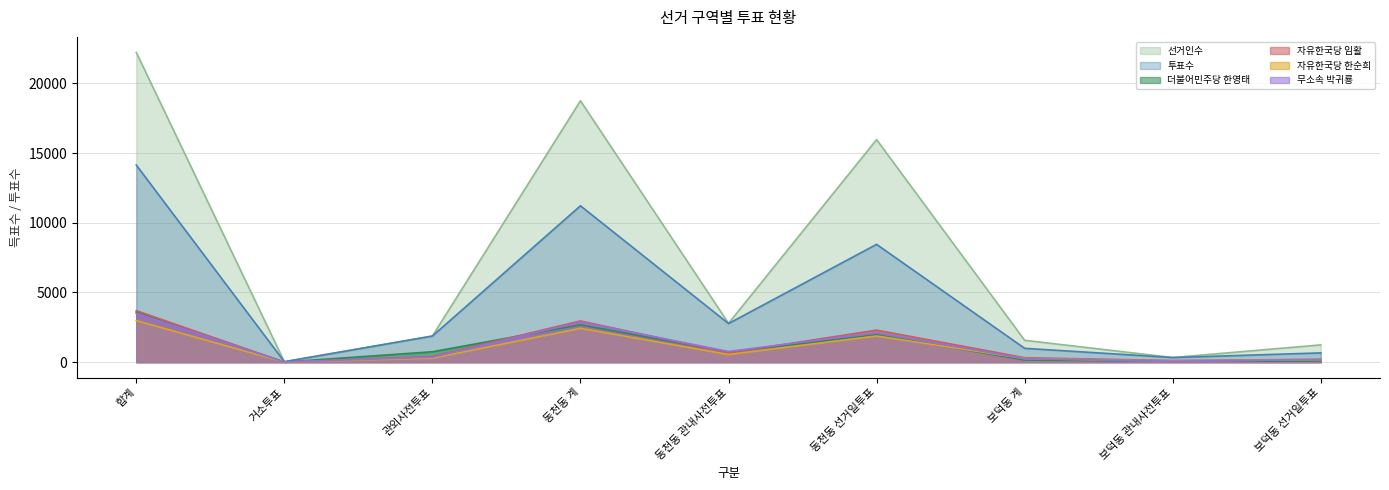

Between 동천동 선거일투표 and 합계, which is larger?

합계